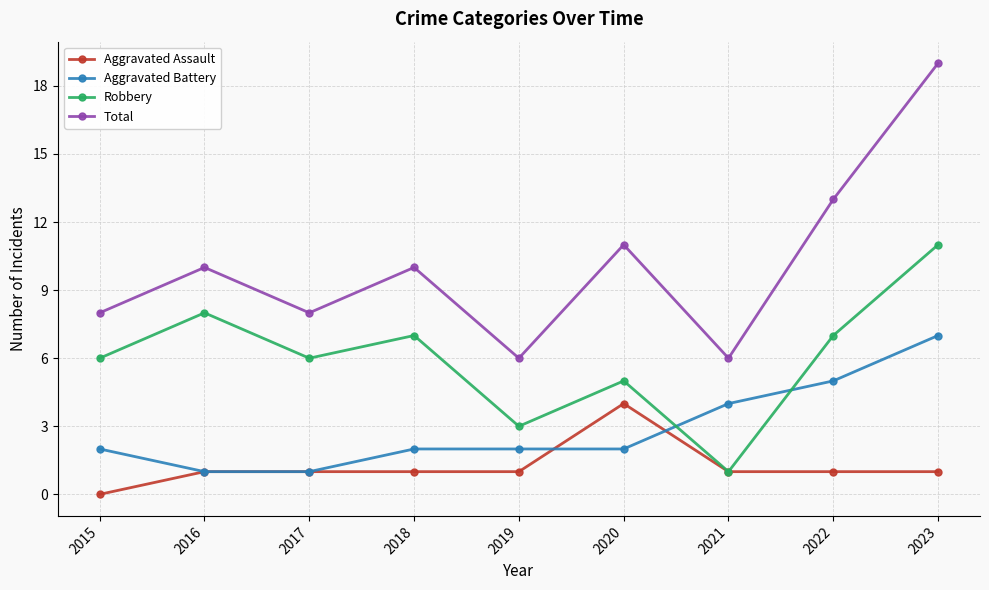

List the series in order of their overall mean, lowest first.

Aggravated Assault, Aggravated Battery, Robbery, Total